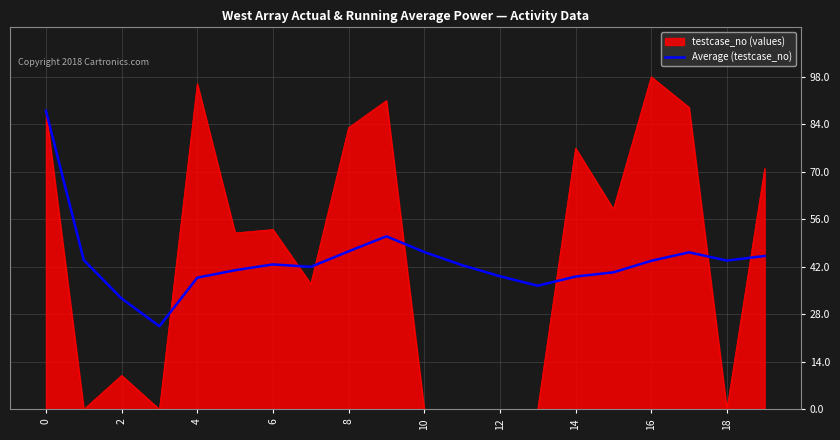

List the series in order of their peak value, lowest first.

Average (testcase_no), testcase_no (values)